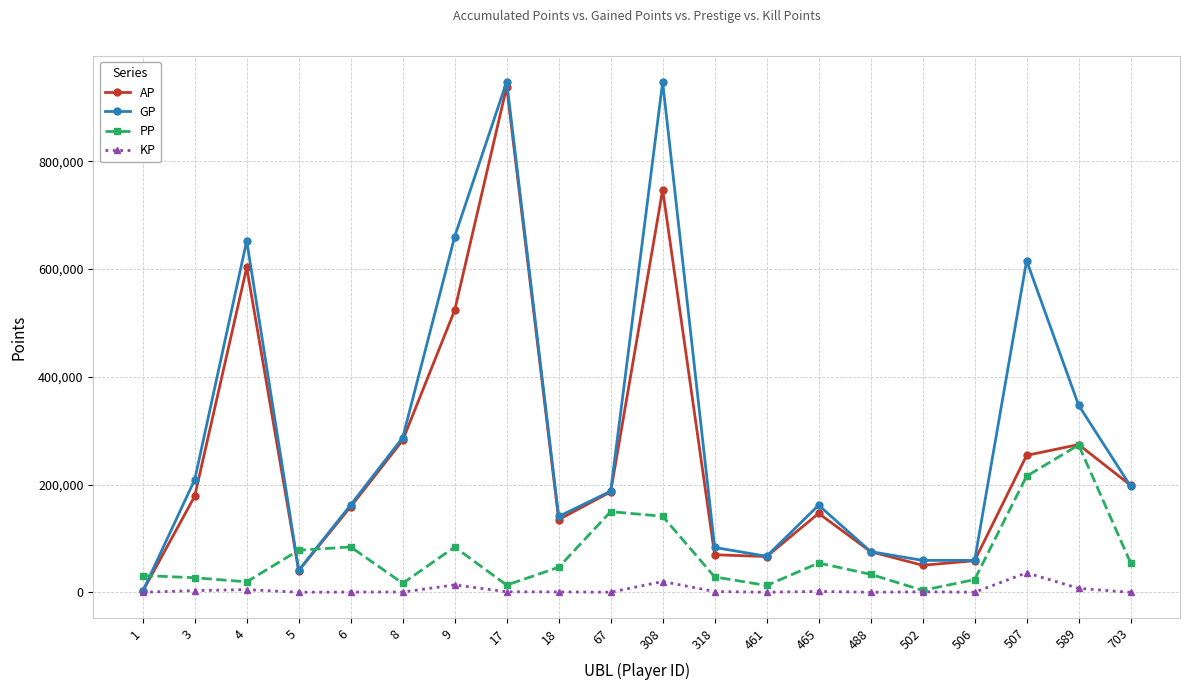

What is the value of the PP point at the 11th from the left?

141059